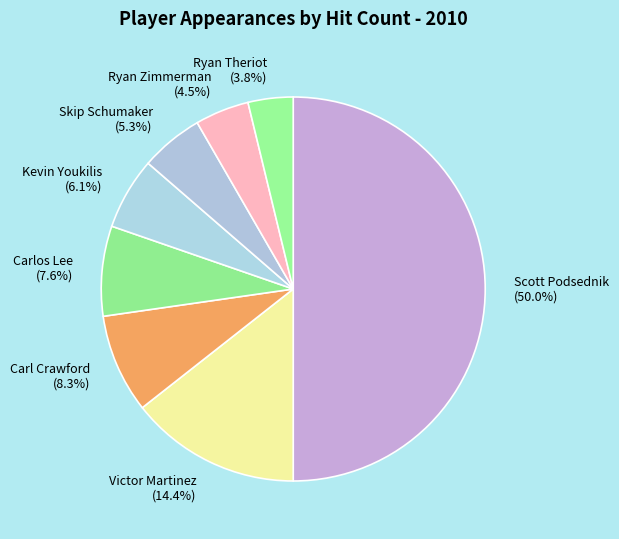

To the nearest percent, what portion does Kevin Youkilis represent?

6%